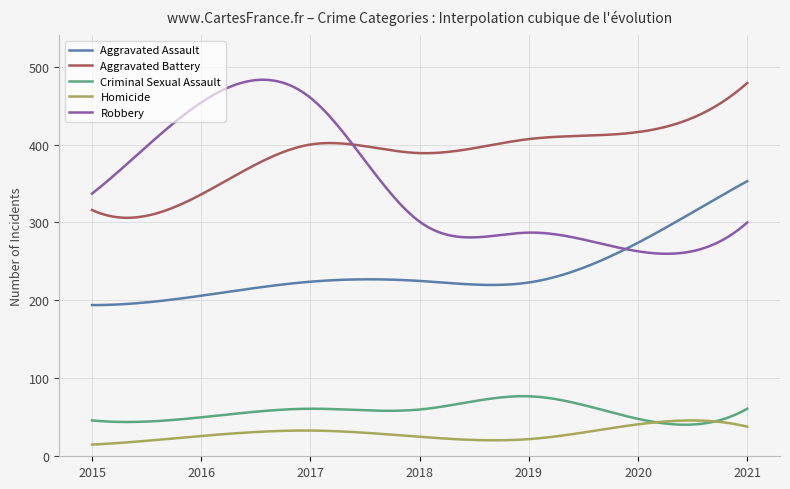

Which series has the largest total across all categories?

Aggravated Battery